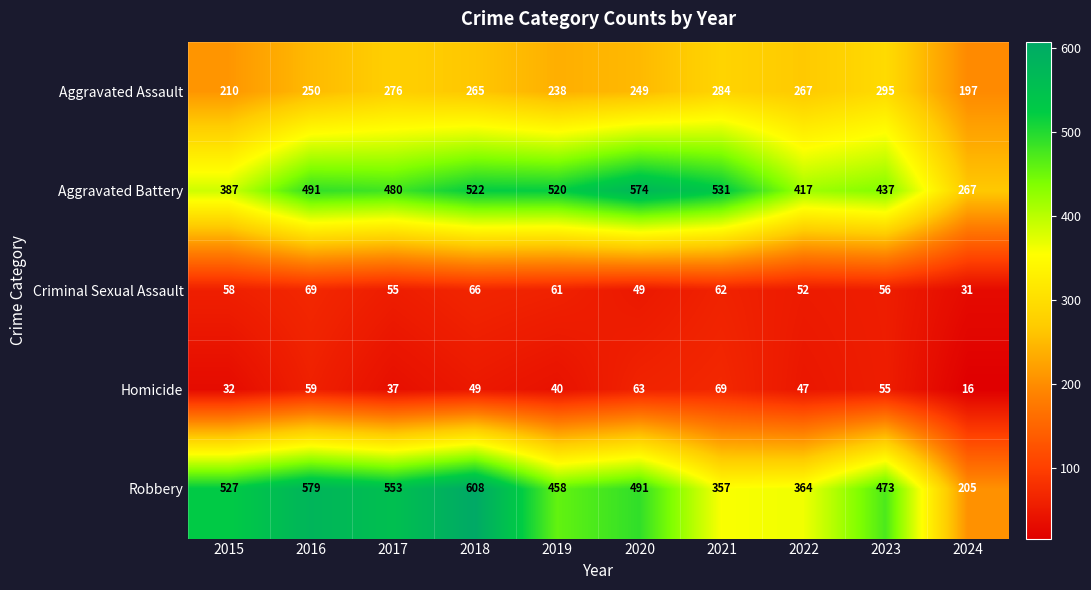

What is the average value of the Homicide series?

47